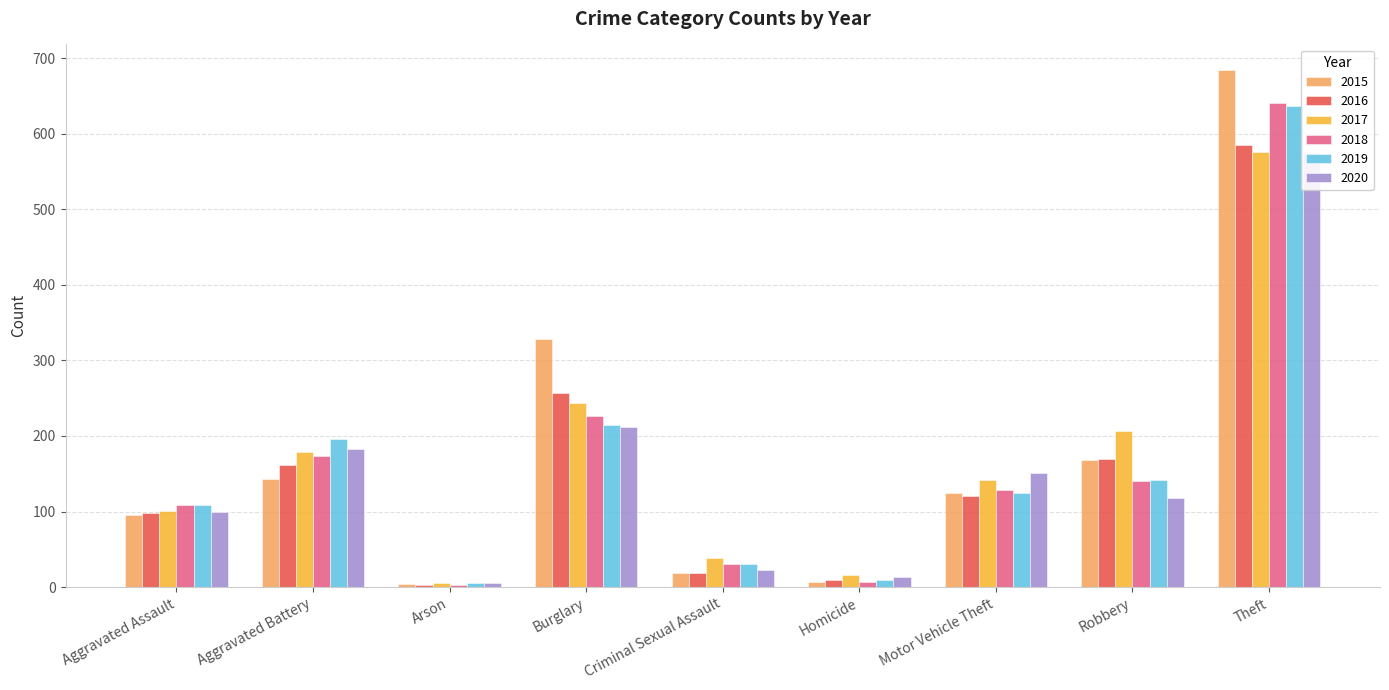

How many categories are shown in the chart?

9